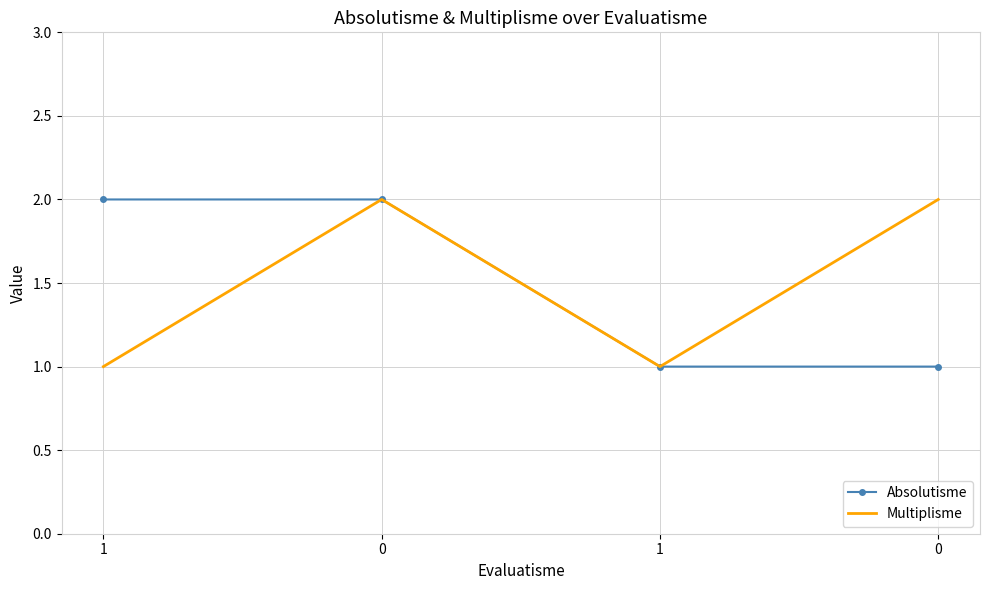

What is the total value across all series at 1?

3